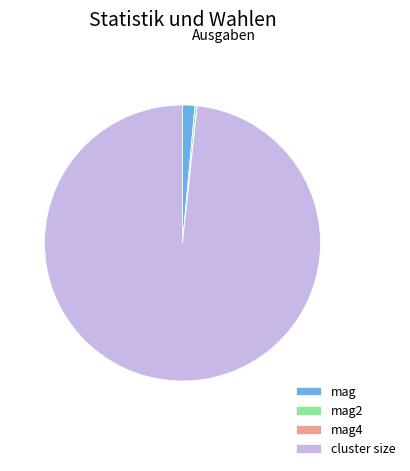

Which slice is the largest?

cluster size